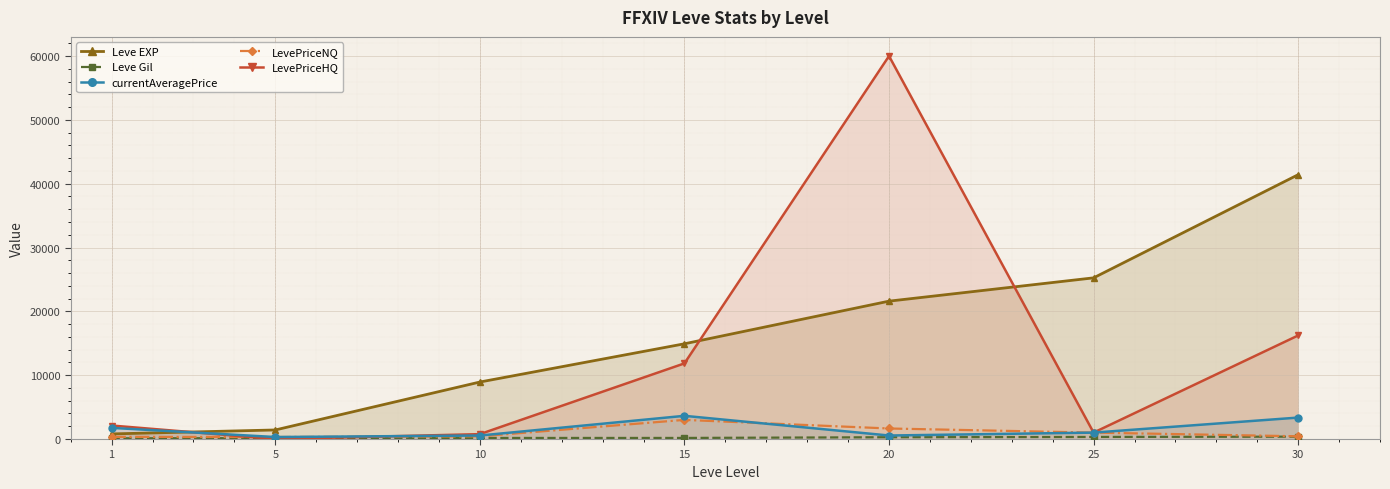

How many data points in LevePriceHQ are less than 2114?

3